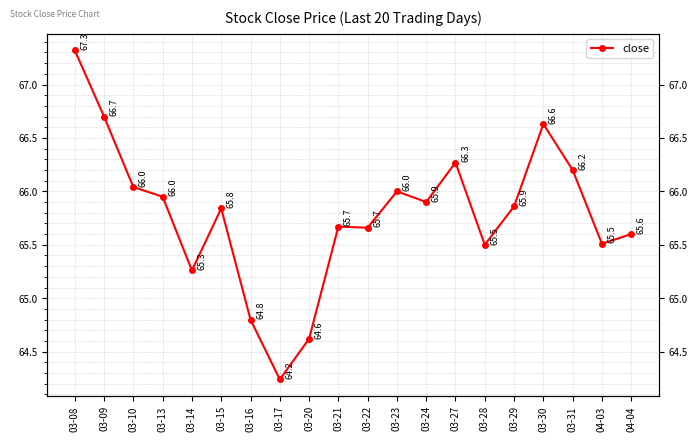

At which label is the value closest to 65?

03-16